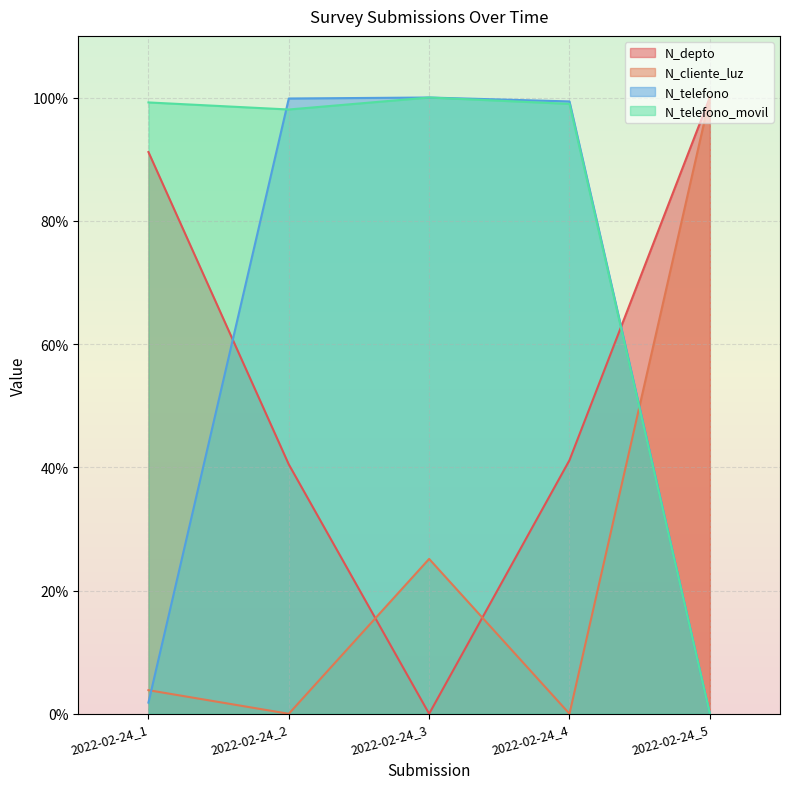

Where do N_cliente_luz and N_telefono_movil first cross each other?

2022-02-24_4 and 2022-02-24_5